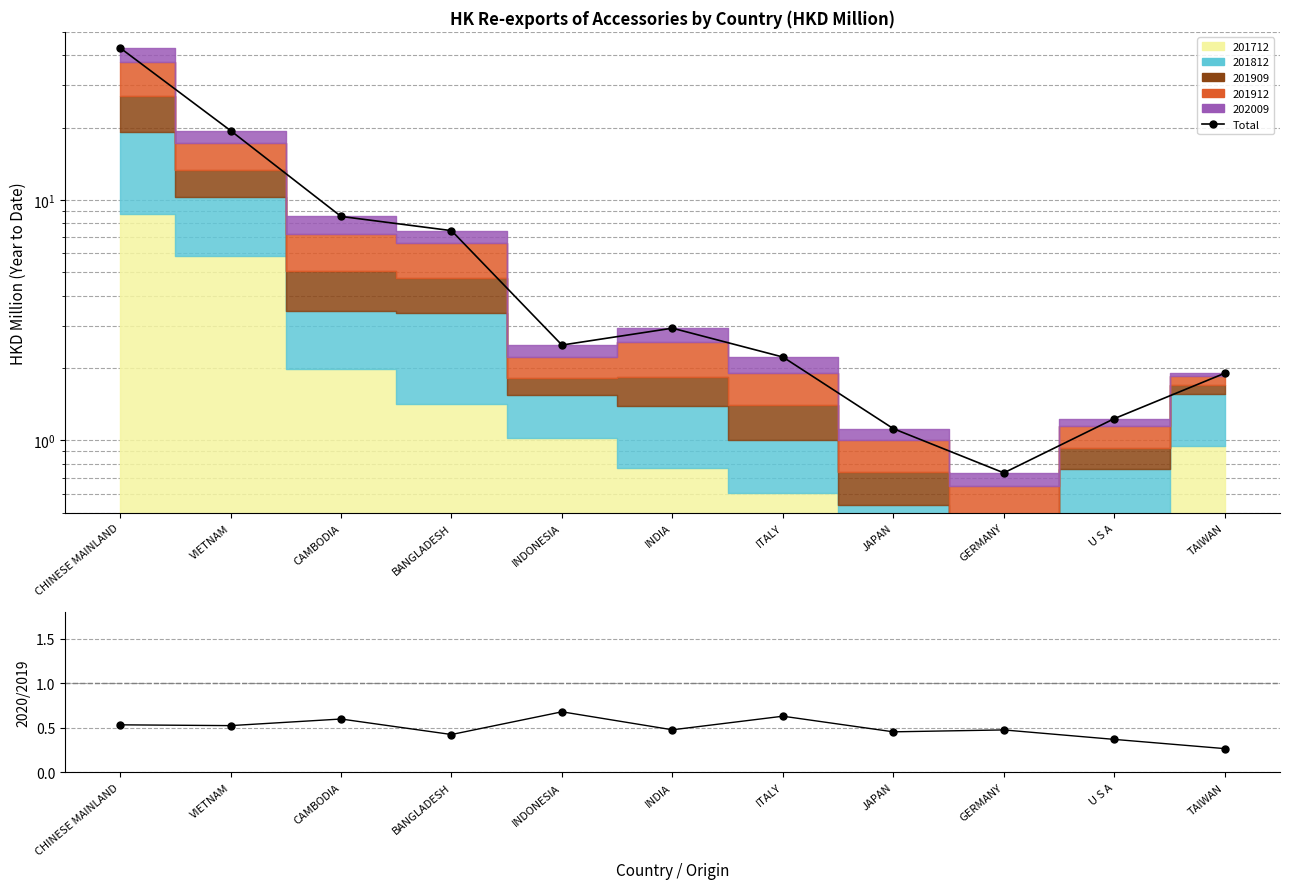

Does the chart have visible grid lines?

Yes